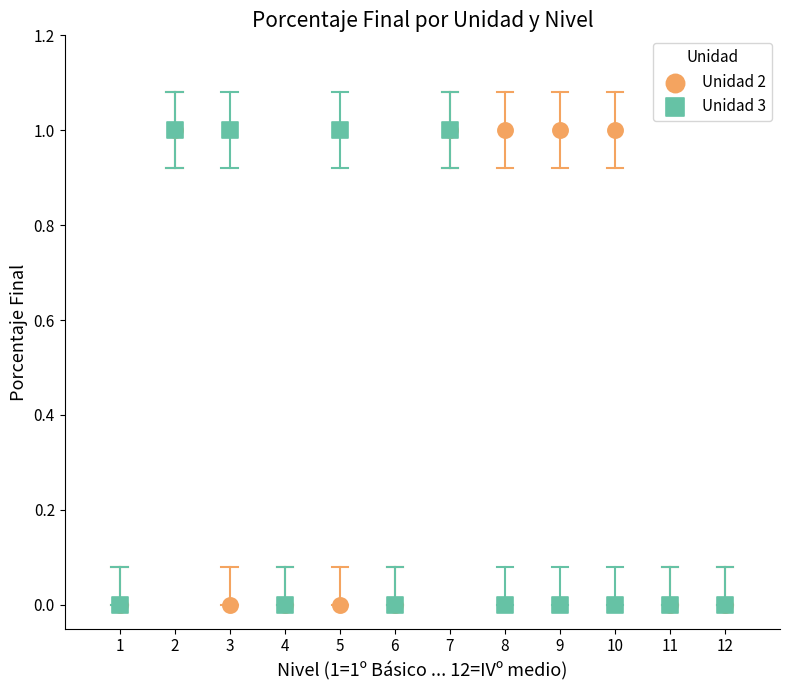

What are all the series names shown in the legend?

Unidad 2, Unidad 3